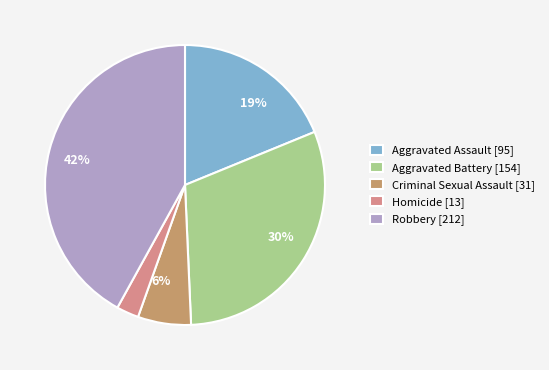

Does any single category account for the majority?

No